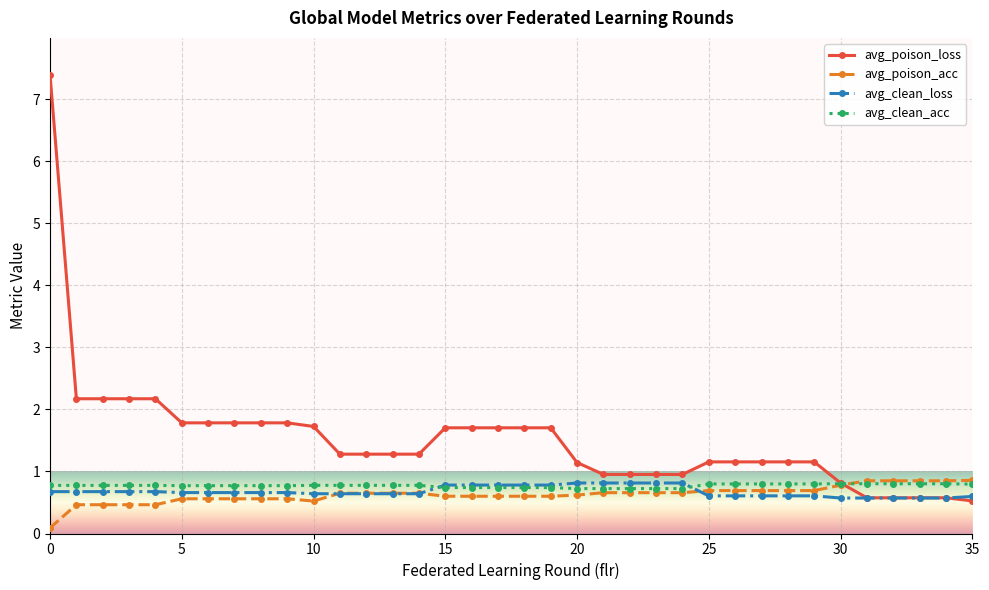

How many series are shown in this chart?

4